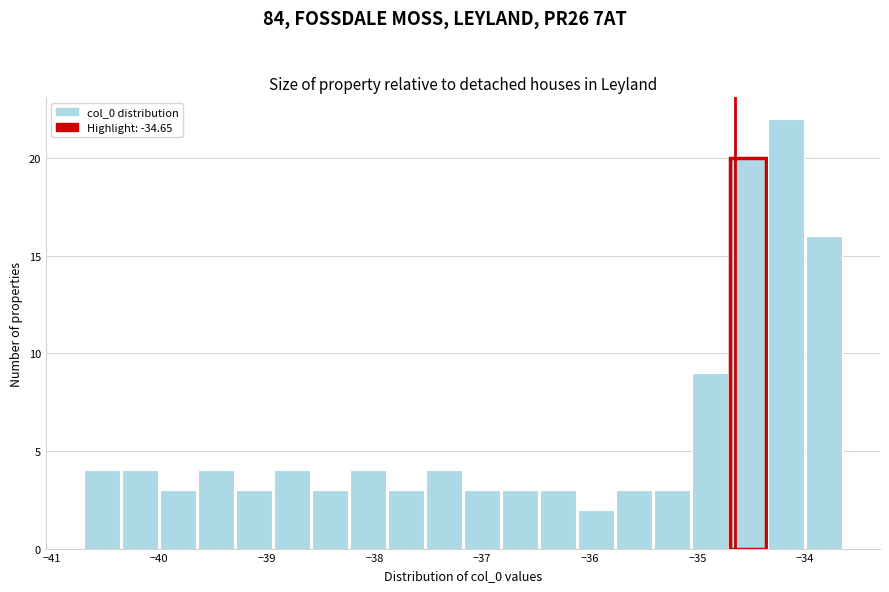

Read against the x-axis, roughly where is the centre of the tallest bar?

-34.2